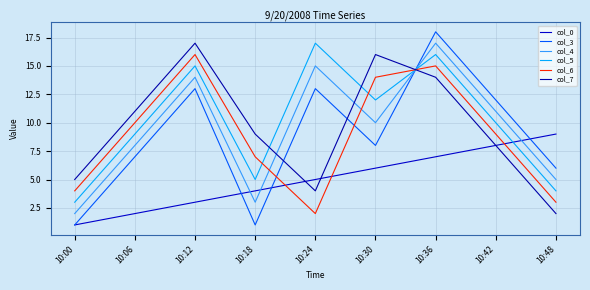

Which series has the widest spread of values?

col_3